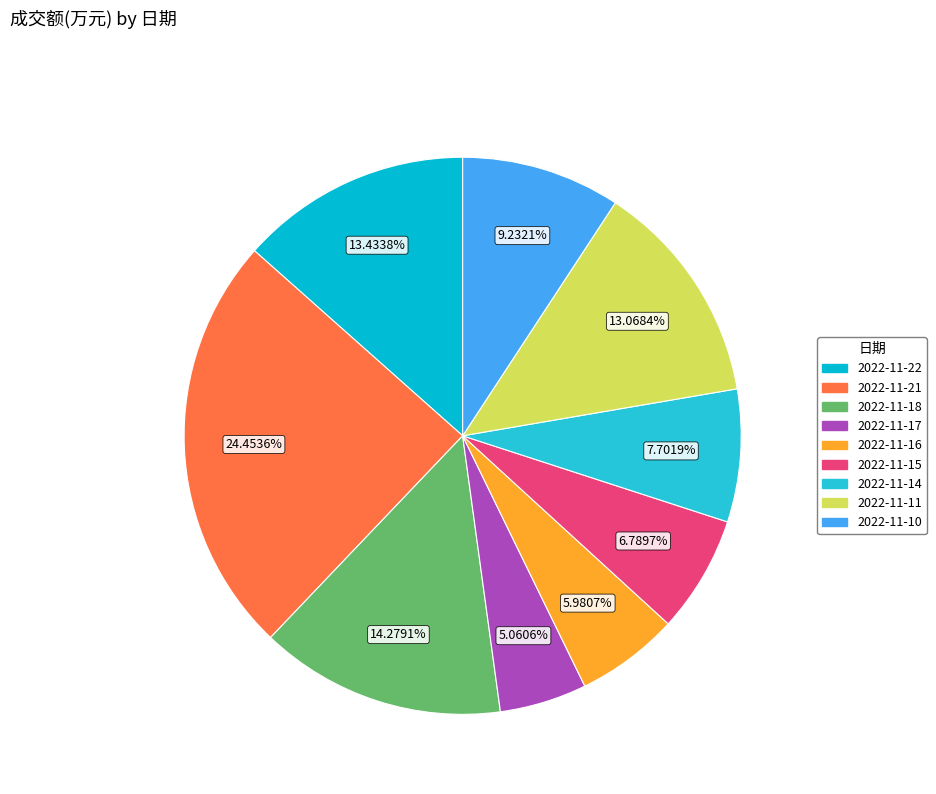

Does any single category account for the majority?

No